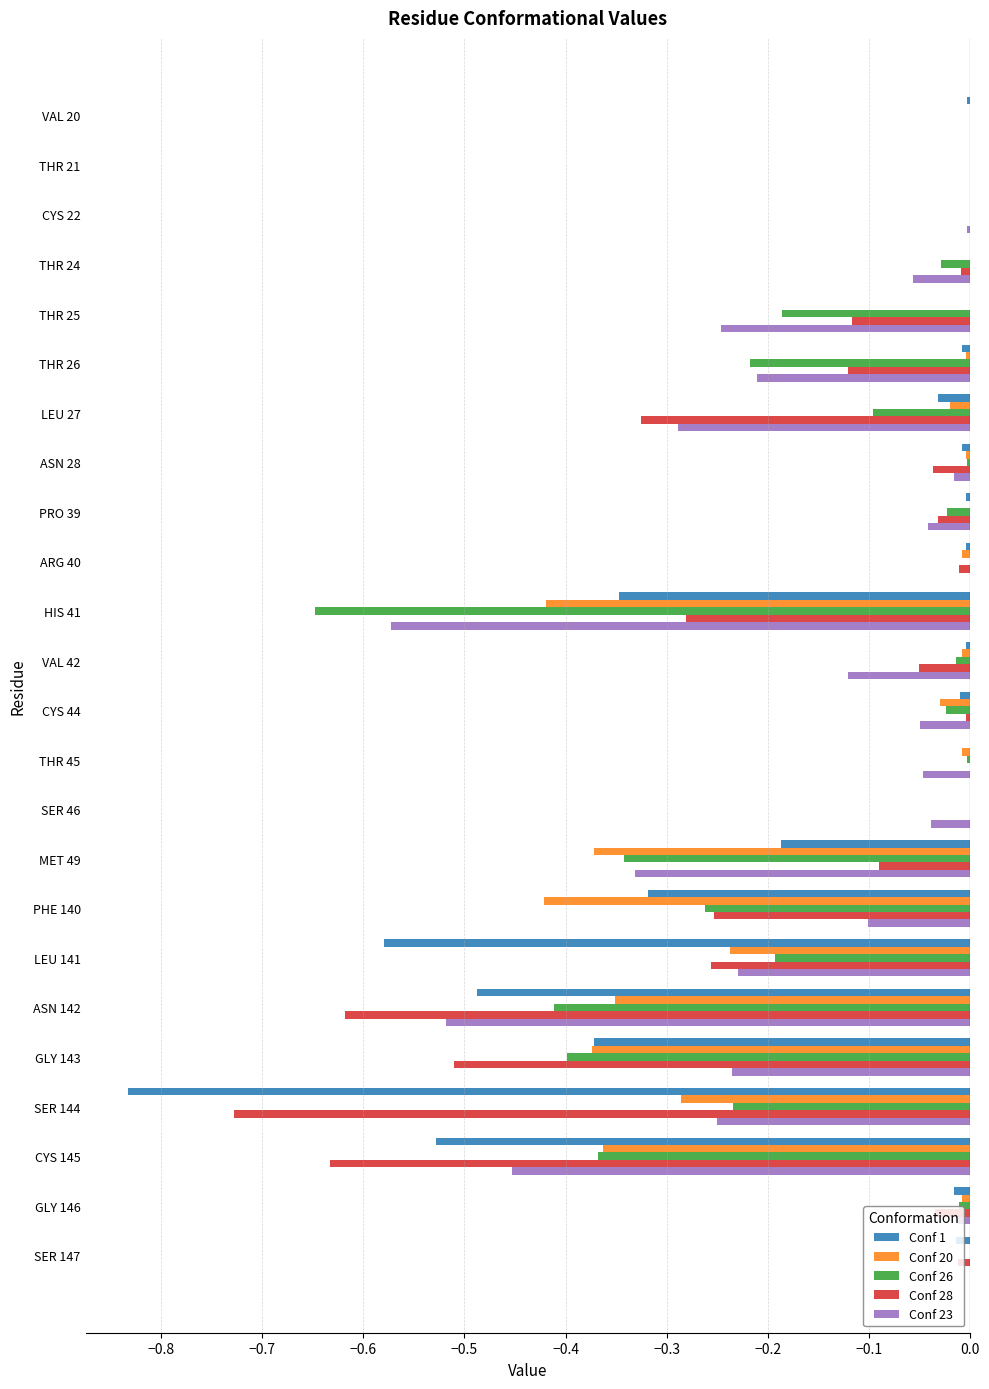

The Conf 20 series shows -0.0 at THR 45. True or false?

True